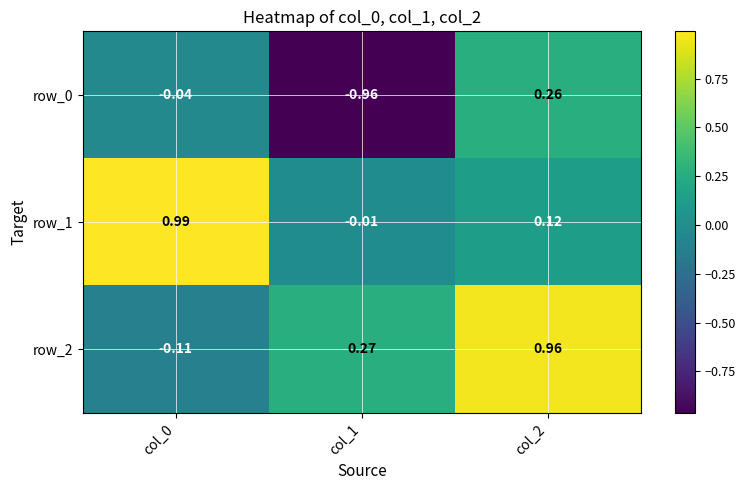

How many series are shown in this chart?

3